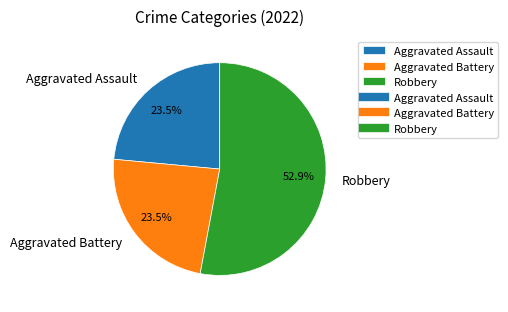

What is the largest slice in the pie chart?

Robbery